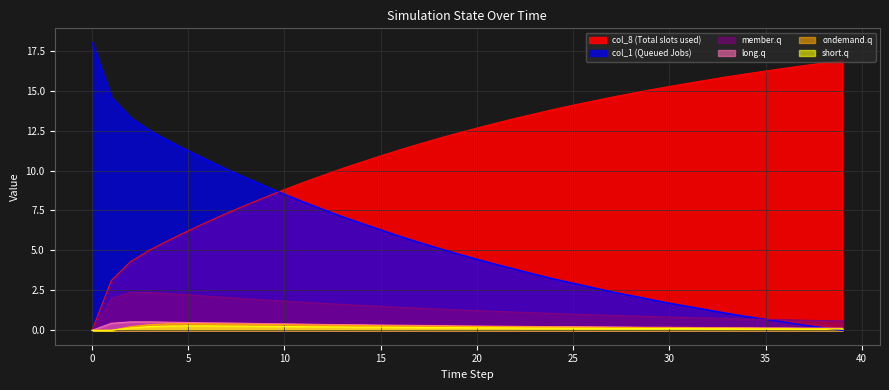

Which has a higher value, 12 or 14?

14